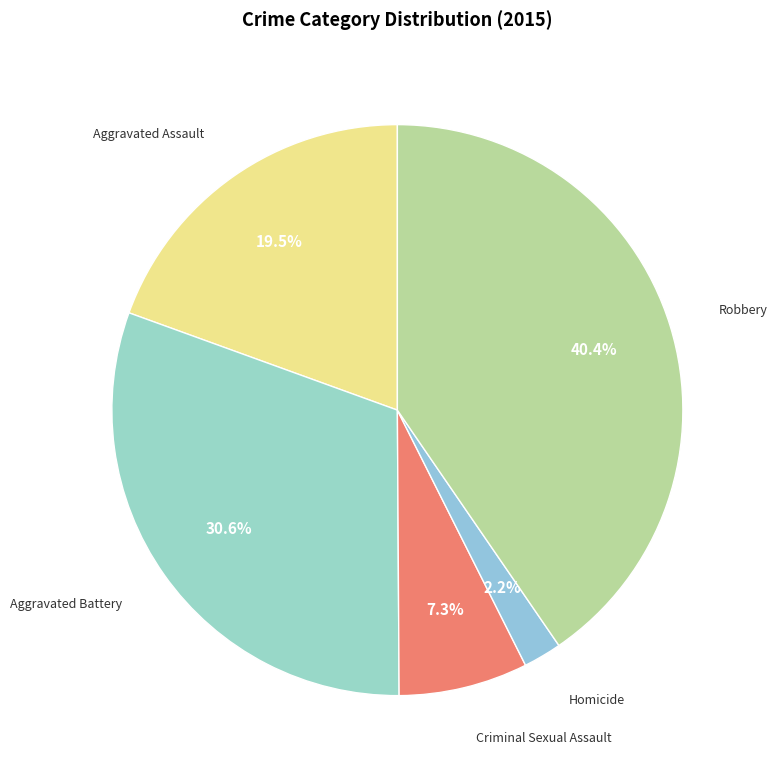

Does Homicide account for over 50% of the chart?

No